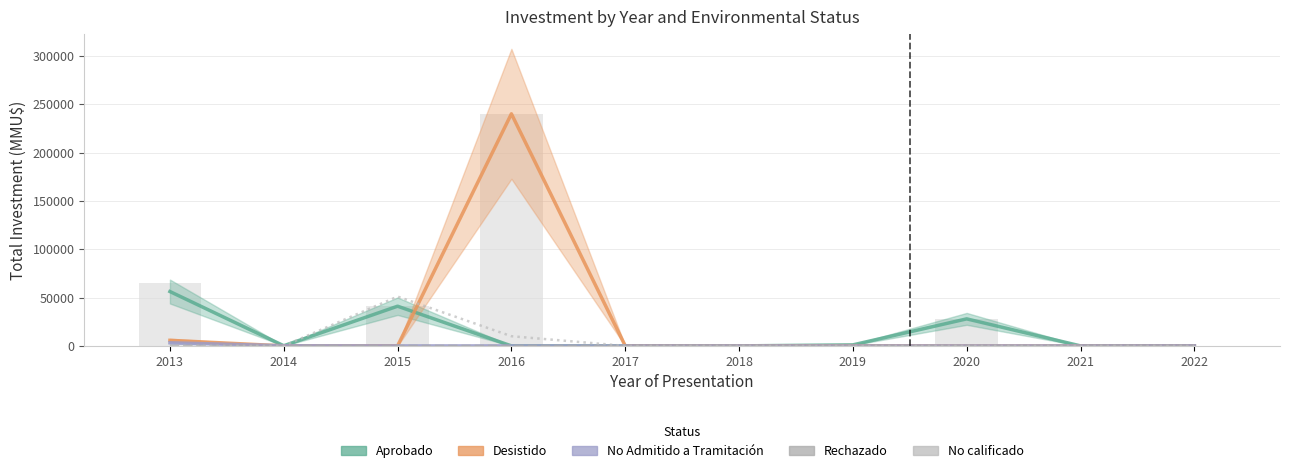

List the series in order of their peak value, highest first.

Desistido, Aprobado, No calificado, No Admitido a Tramitación, Rechazado